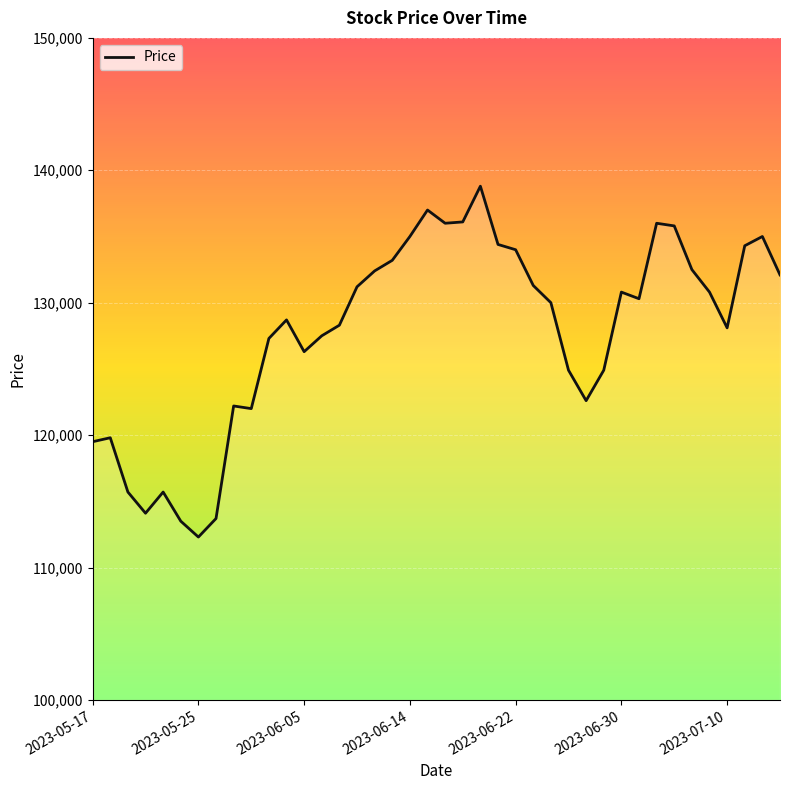

How many lines are shown in the chart?

1